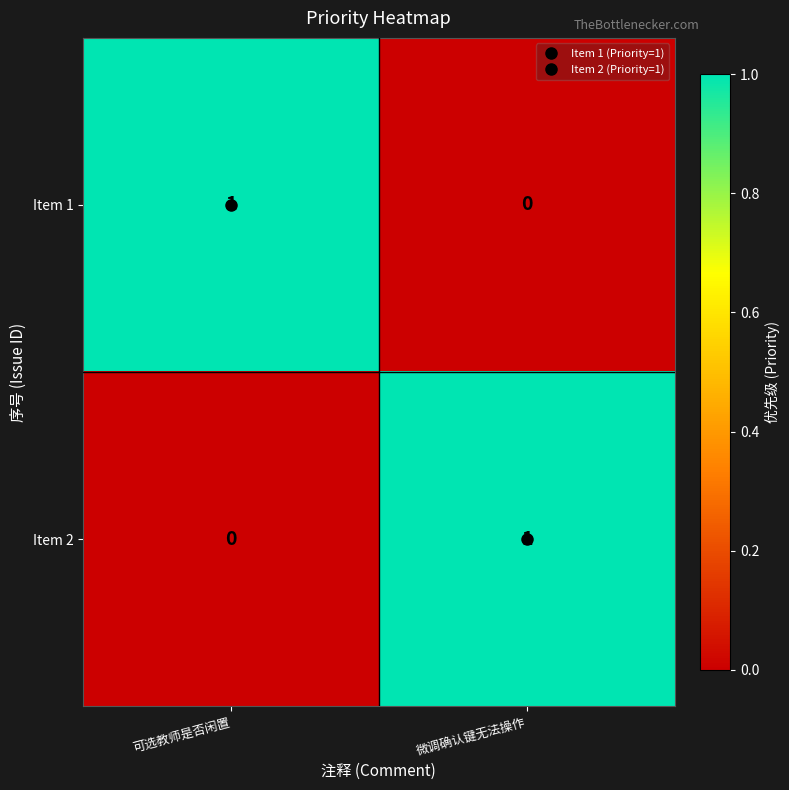

The Item 2 series shows -1 at 可选教师是否闲置. True or false?

False